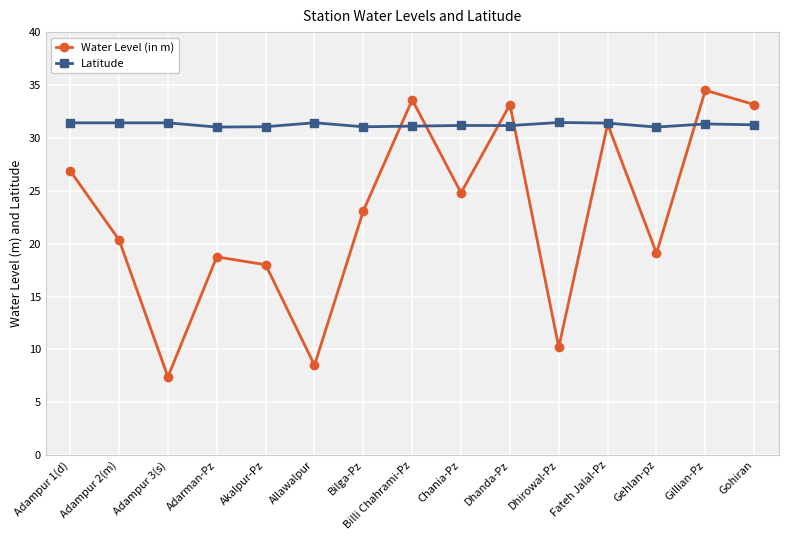

Rank the series at Billi Chahrami-Pz from lowest to highest value.

Latitude, Water Level (in m)